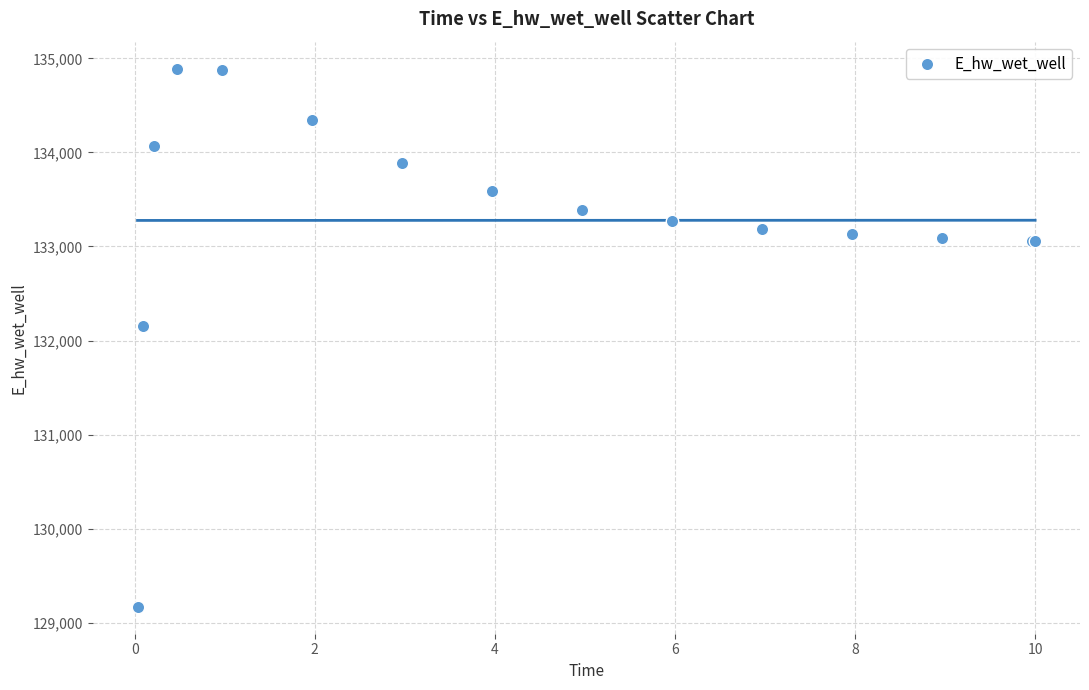

What Y value in the scatter plot is closest to 132030?

132155.1